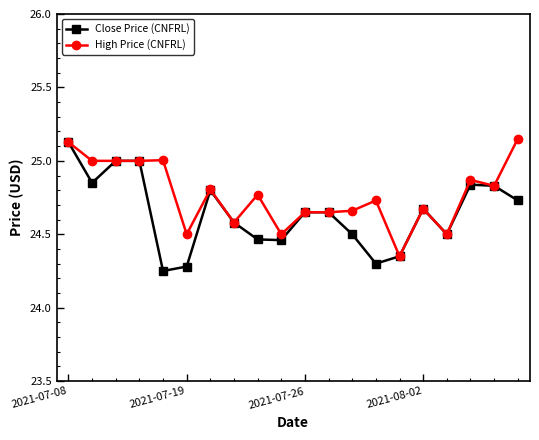

True or false: Close Price (CNFRL) has more than 0 points higher than both neighbors.

True